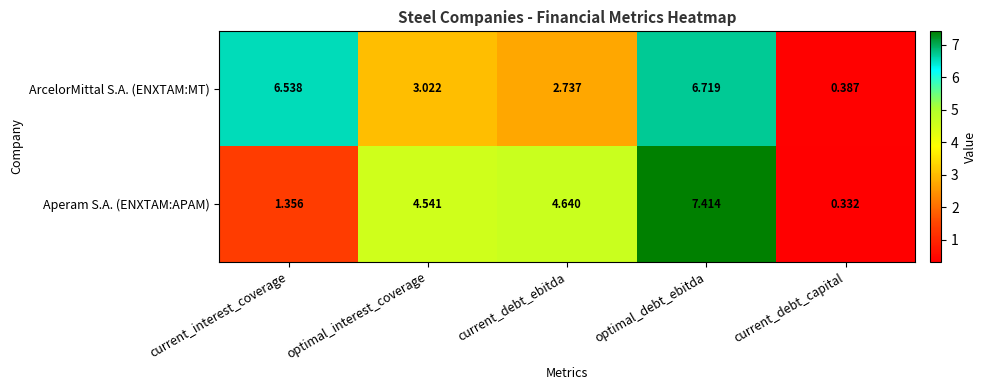

Which series has the largest range (max minus min)?

Aperam S.A. (ENXTAM:APAM)